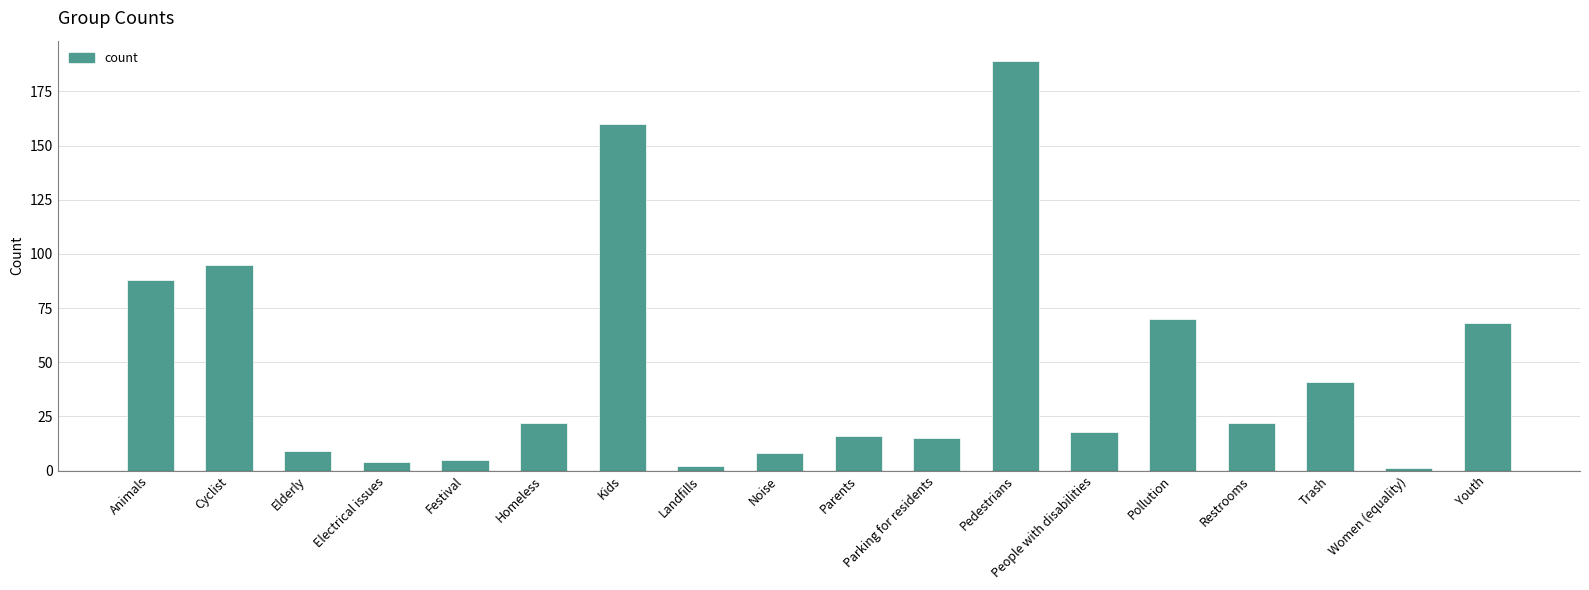

Read the value at Noise.

8